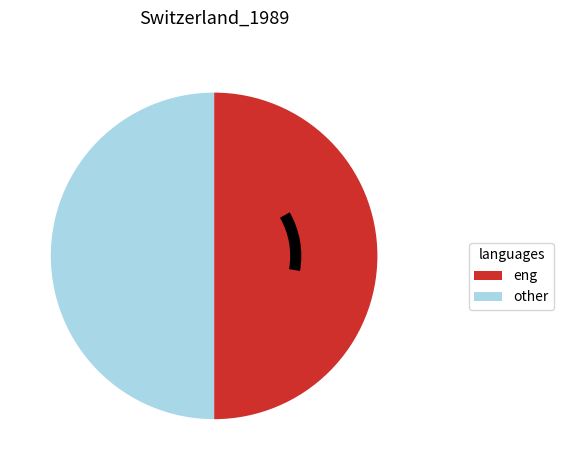

Is the sum of other and eng greater than half?

Yes